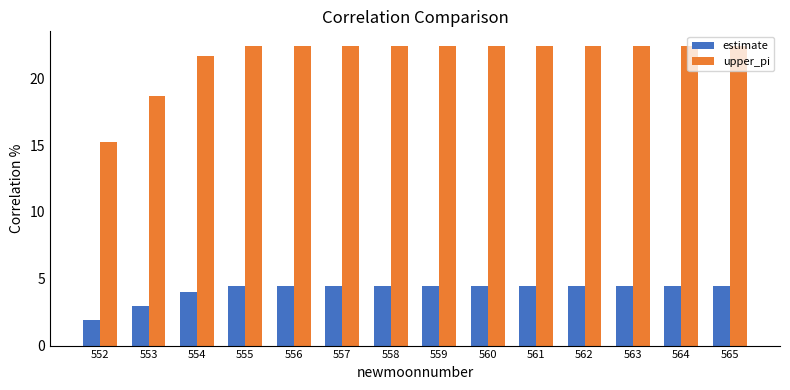

Which series has the largest total across all categories?

upper_pi